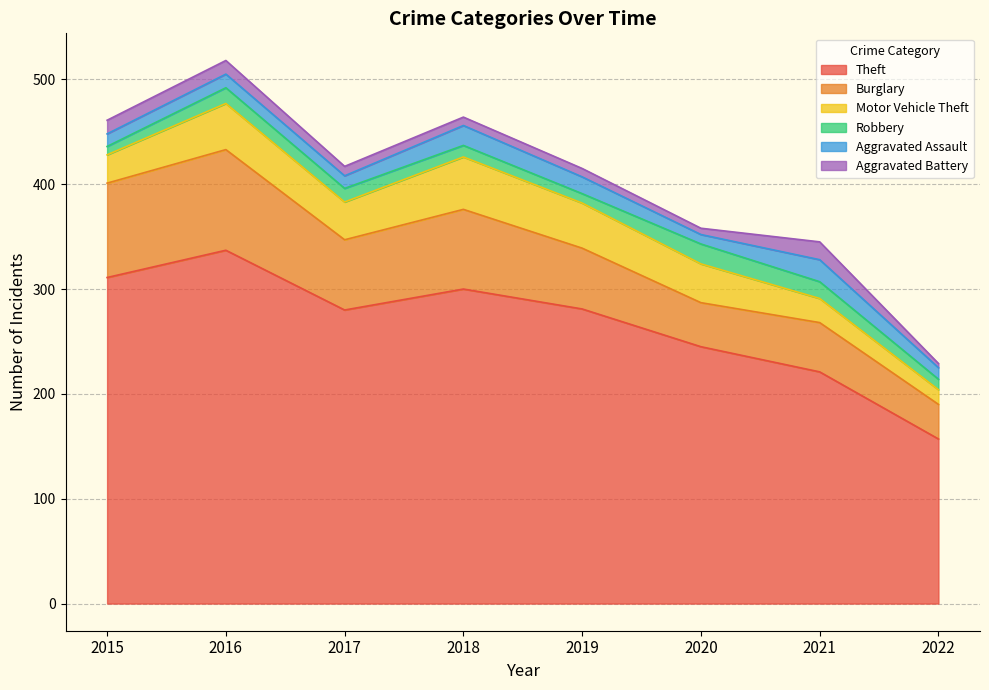

What are all the series names shown in the legend?

Theft, Burglary, Motor Vehicle Theft, Robbery, Aggravated Assault, Aggravated Battery